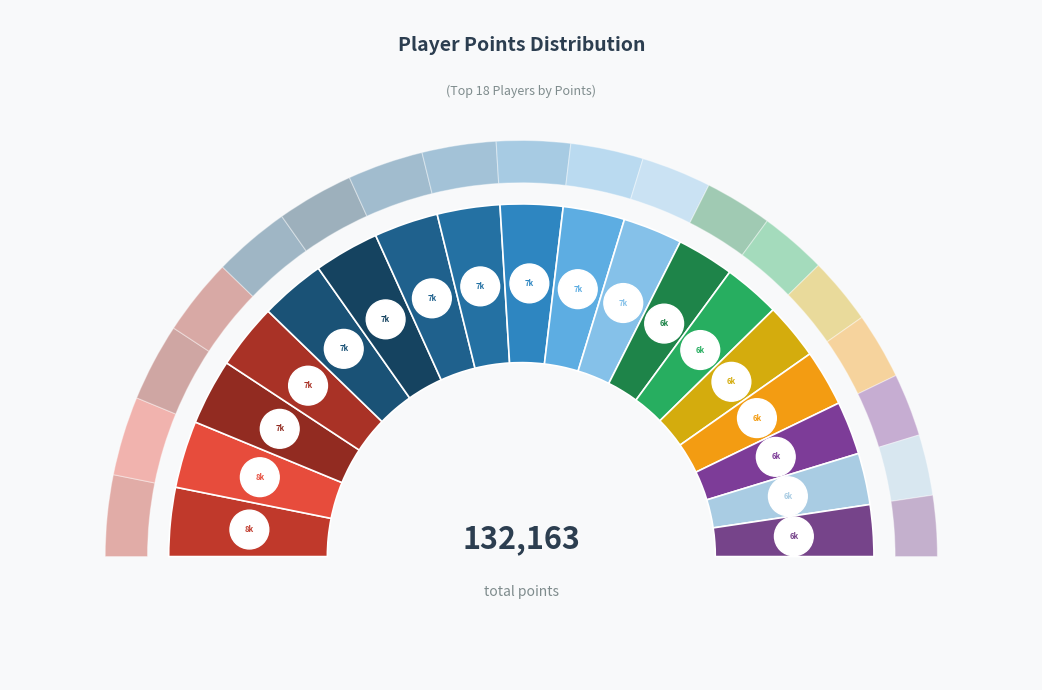

The Anonymous 3 slice represents 6% of the pie. True or false?

True